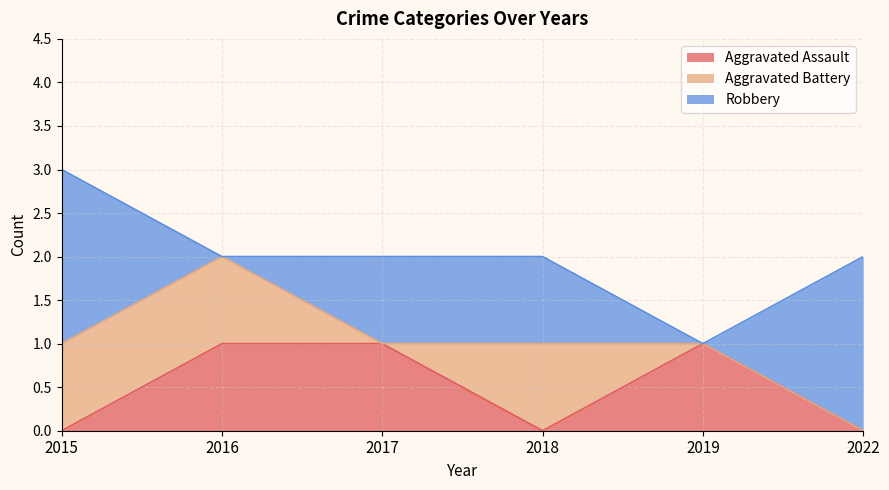

True or false: Robbery has a value of 2 at 2015.

True